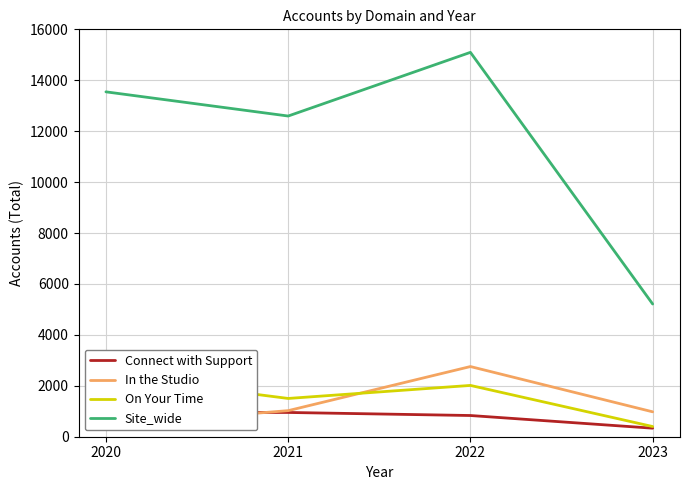

Between 2021 and 2022, which is larger?

2021